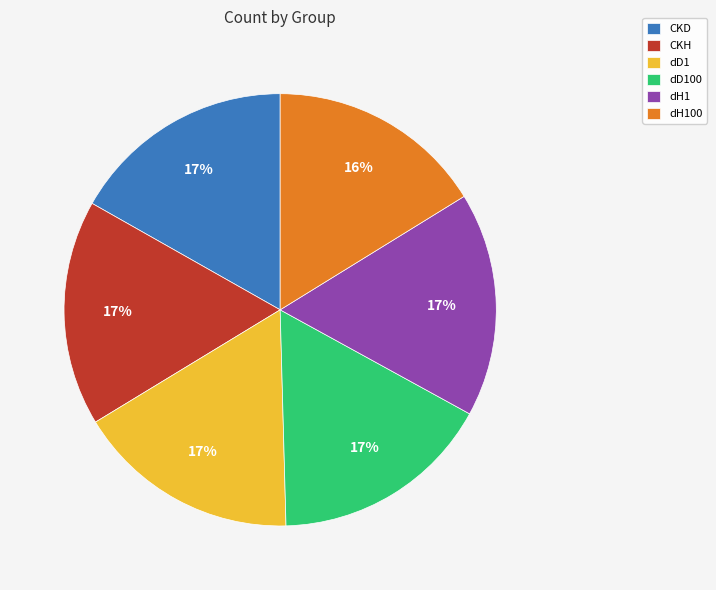

To the nearest percent, what portion does dH100 represent?

16%